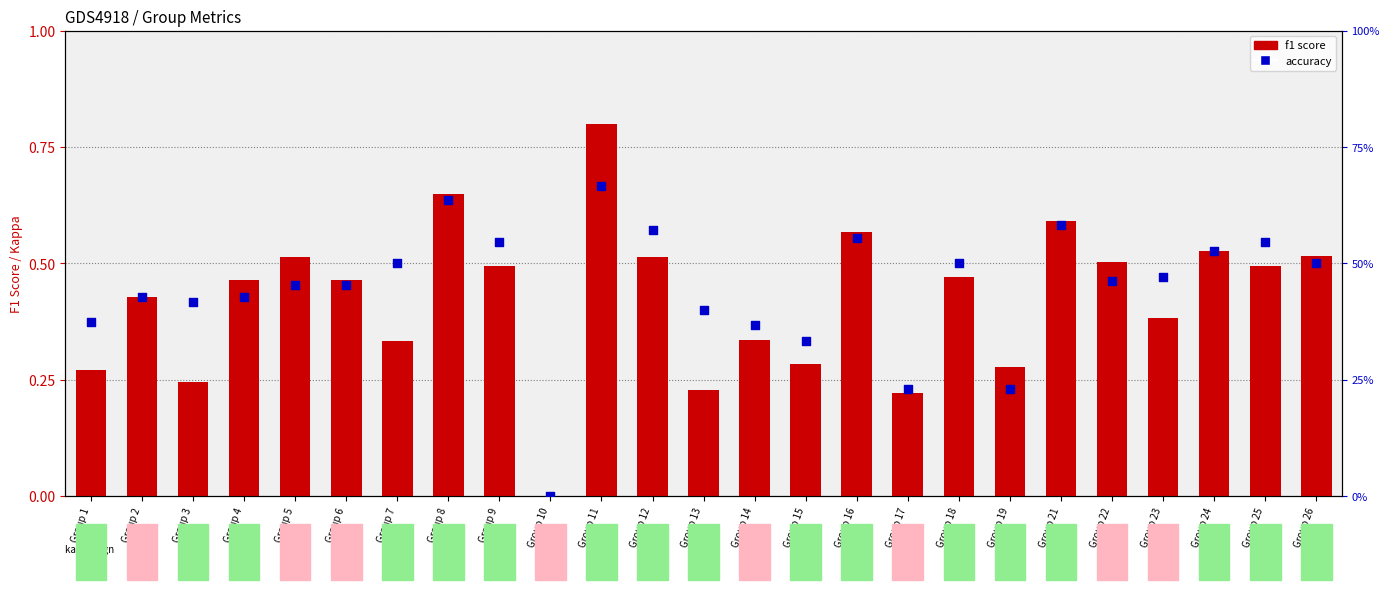

Which series has the largest total across all categories?

accuracy